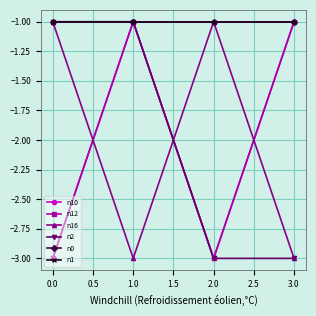

The n1 series shows -1 at 3.0. True or false?

False